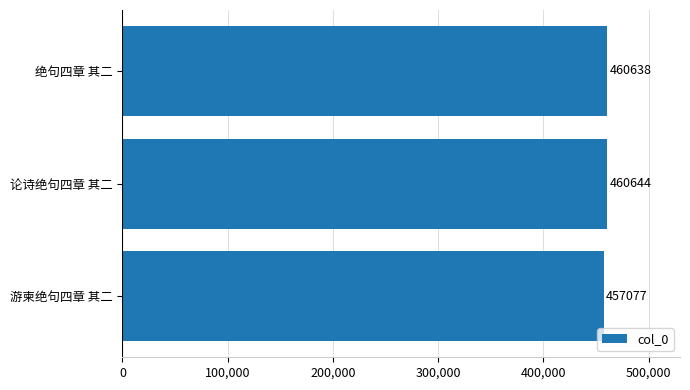

How many bars are there in total?

3